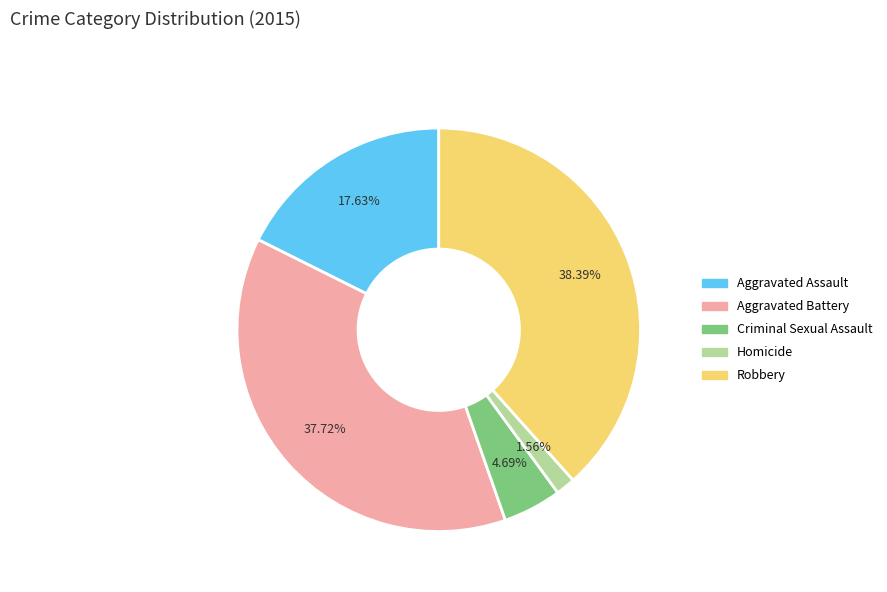

To the nearest percent, what portion does Aggravated Battery represent?

38%